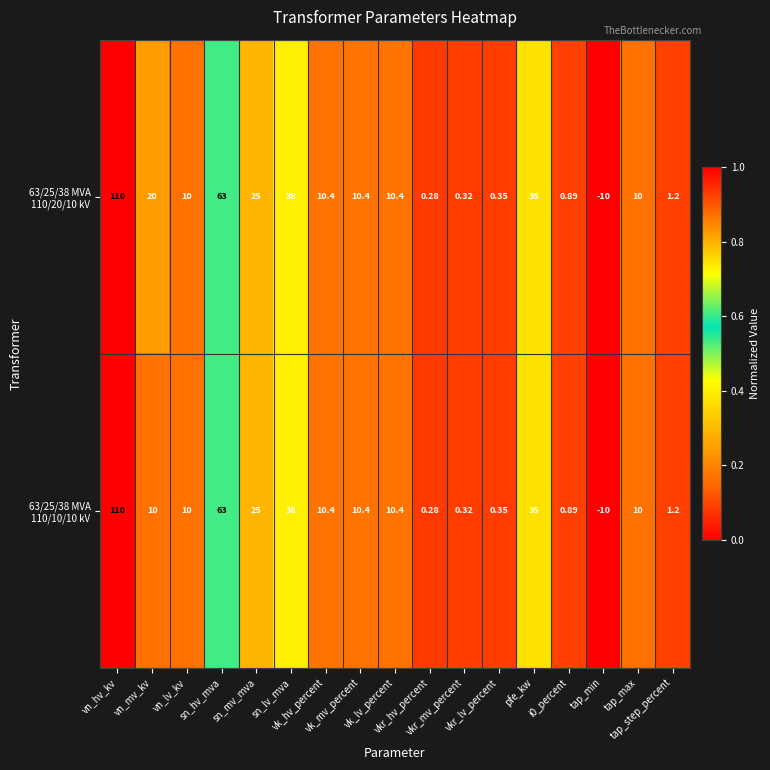

Count the number of categories in the chart.

17